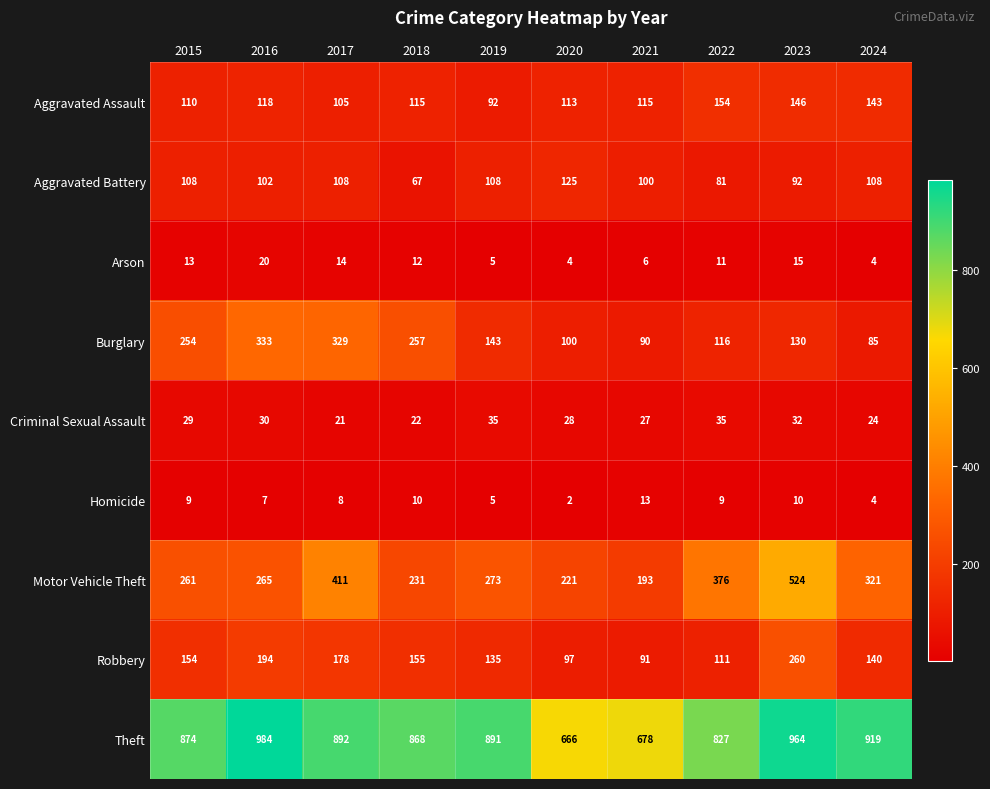

Which series changed the most between 2016 and 2024?

Burglary